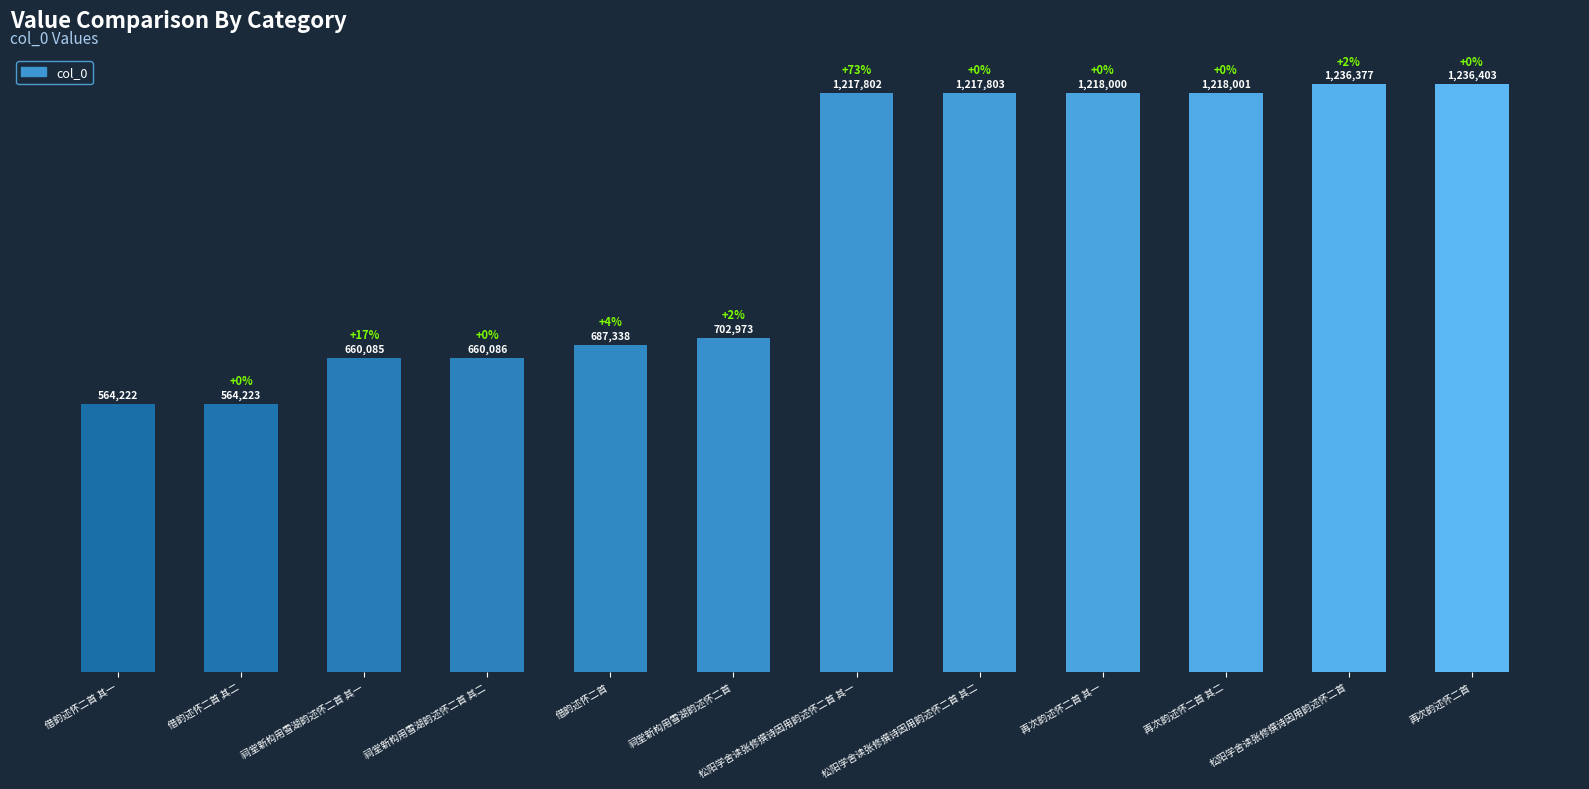

What is the greatest value displayed?

1236403